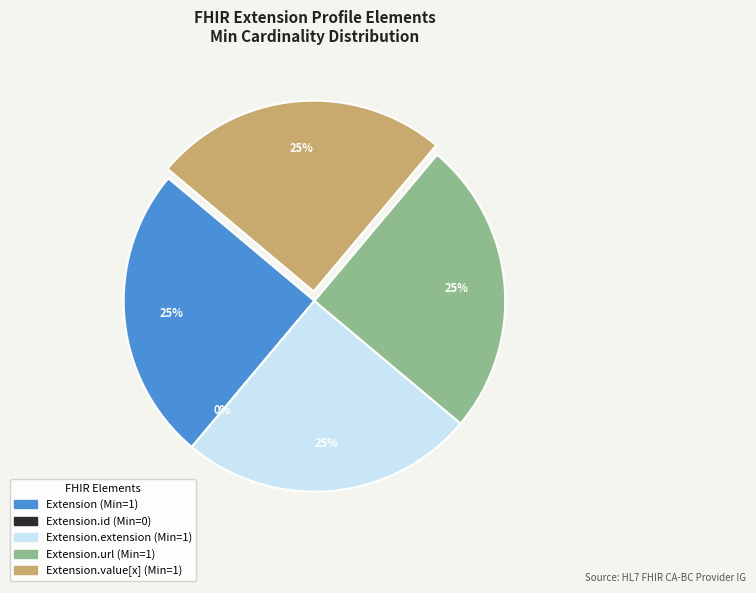

Between Extension.value[x] and Extension.extension, which is larger?

Extension.value[x]